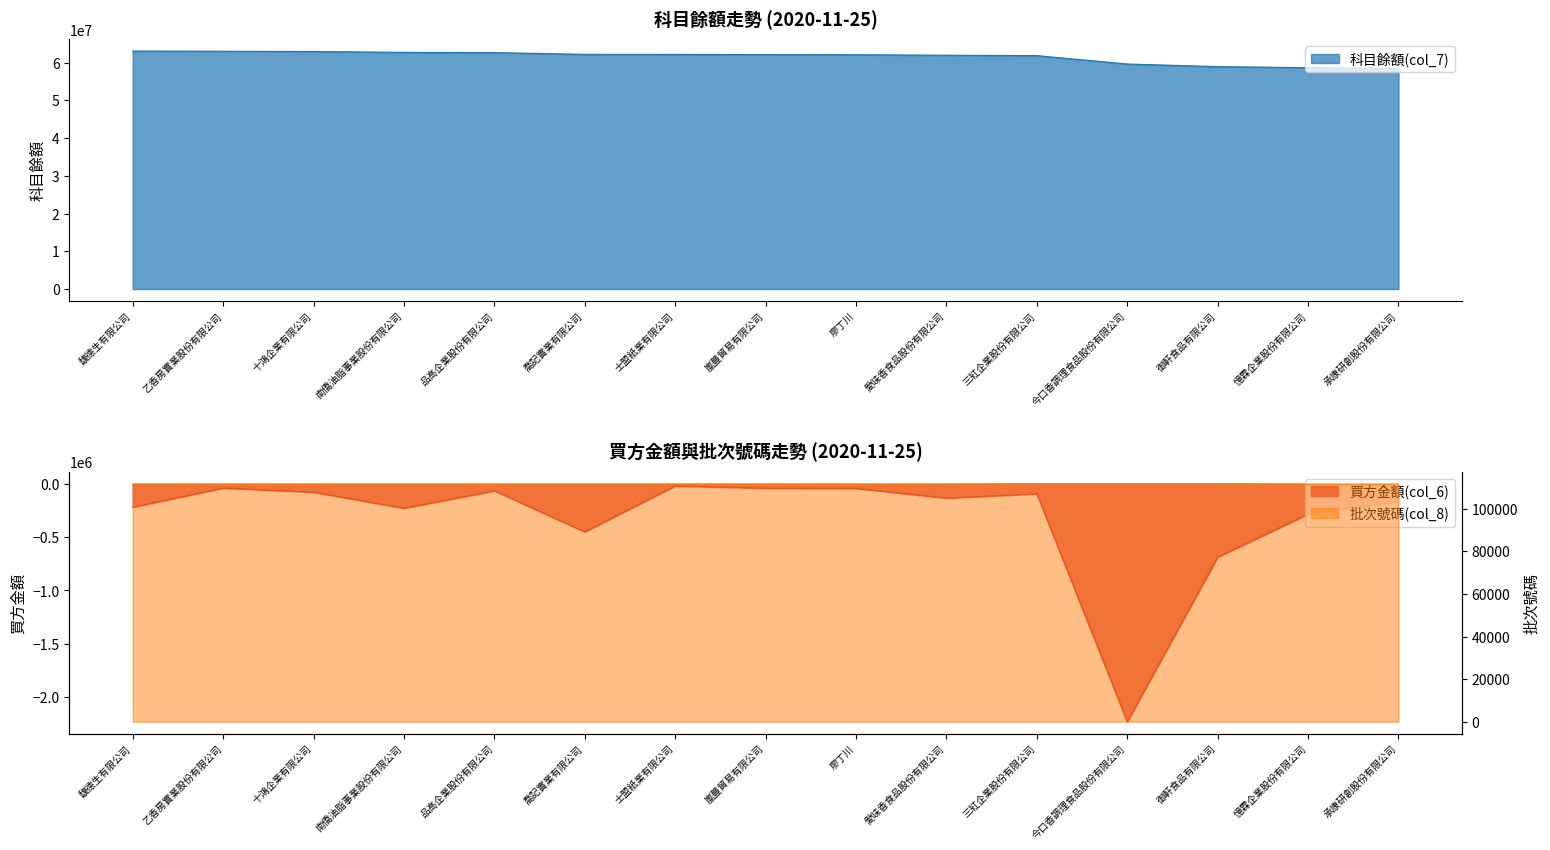

What are all the series names shown in the legend?

買方金額(col_6), 科目餘額(col_7), 批次號碼(col_8)